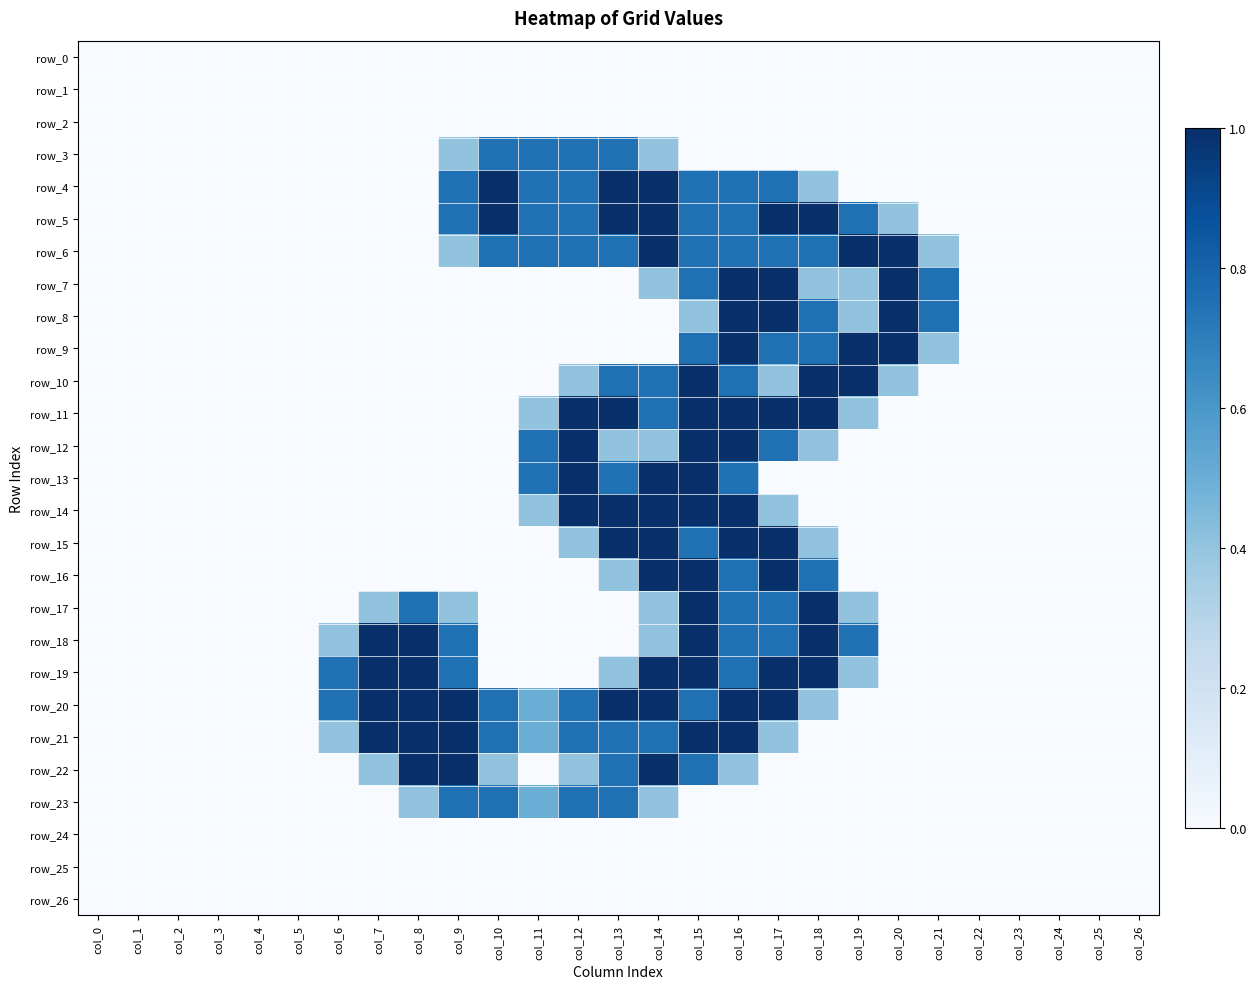

Which label corresponds to the smallest value in the chart?

col_0